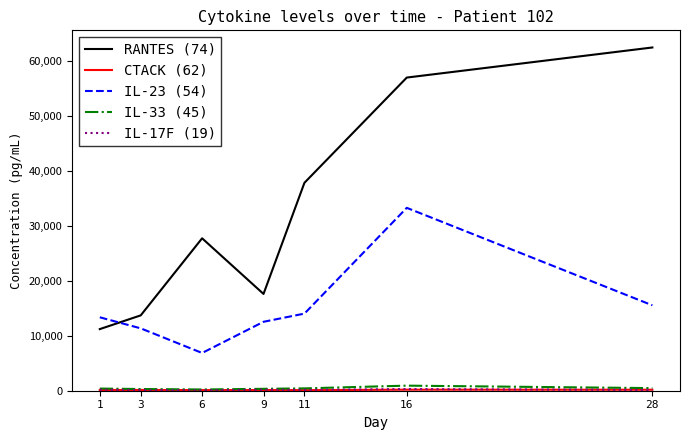

What is the difference between the second highest and second lowest values in the RANTES (74) series?

43289.3